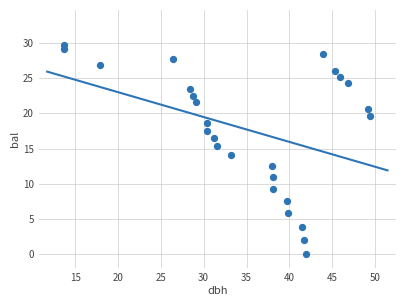

What is the range of Y values (max minus min)?

29.7